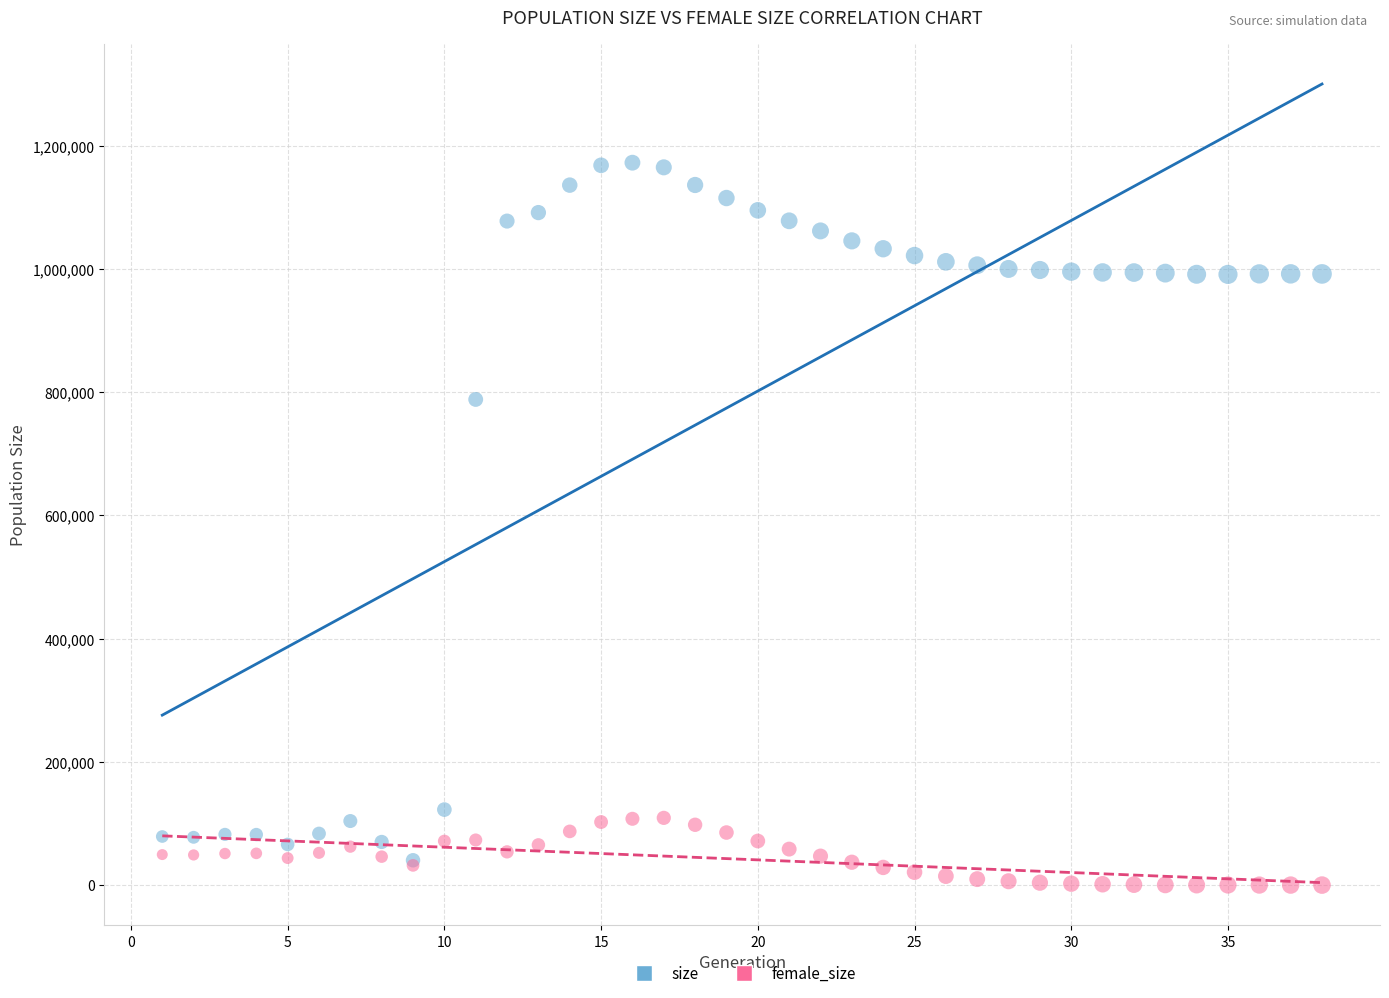

Which series has the widest spread of Y values?

size